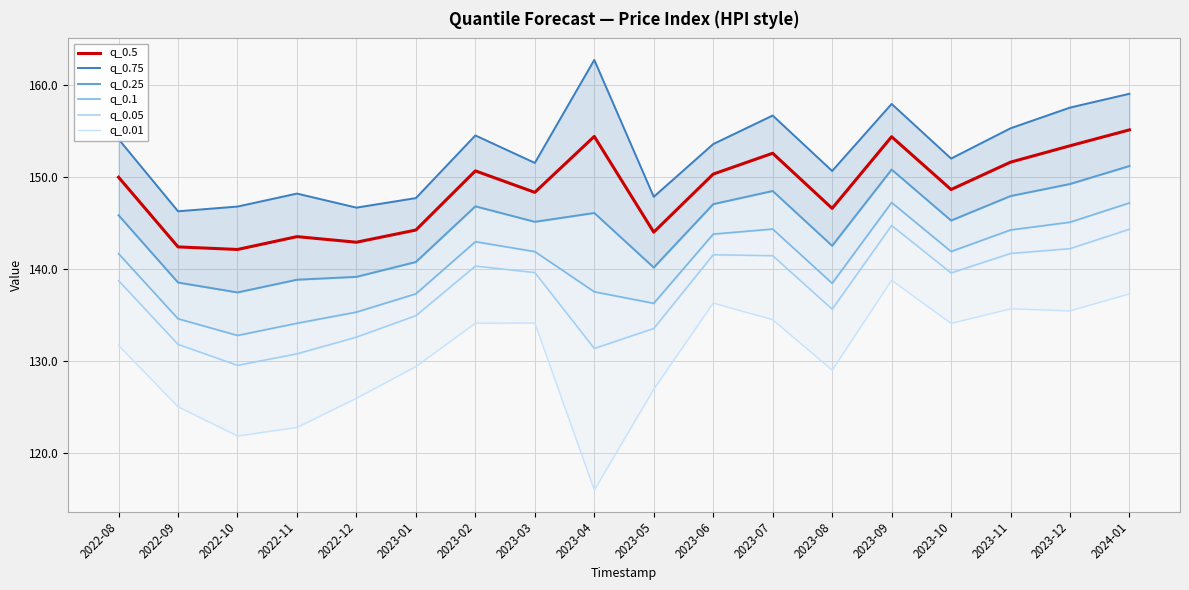

Reading left to right, list all the values displayed in this chart.

q_0.5: 150.0	142.4	142.1	143.5	142.9	144.2	150.7	148.3	154.4	144.0	150.3	152.6	146.6	154.4	148.6	151.6	153.4	155.1
q_0.75: 154.1	146.3	146.8	148.2	146.7	147.7	154.5	151.5	162.7	147.9	153.6	156.7	150.7	158.0	152.0	155.3	157.6	159.1
q_0.25: 145.8	138.5	137.5	138.8	139.2	140.8	146.8	145.1	146.1	140.2	147.1	148.5	142.5	150.8	145.3	147.9	149.3	151.2
q_0.1: 141.7	134.6	132.8	134.1	135.3	137.3	143.0	141.9	137.5	136.3	143.8	144.4	138.5	147.2	141.9	144.3	145.1	147.2
q_0.05: 138.7	131.8	129.5	130.8	132.6	134.9	140.3	139.6	131.4	133.5	141.6	141.5	135.6	144.7	139.6	141.7	142.2	144.3
q_0.01: 131.7	125.0	121.8	122.8	125.9	129.4	134.1	134.1	116.0	126.9	136.3	134.5	129.0	138.8	134.1	135.7	135.5	137.3